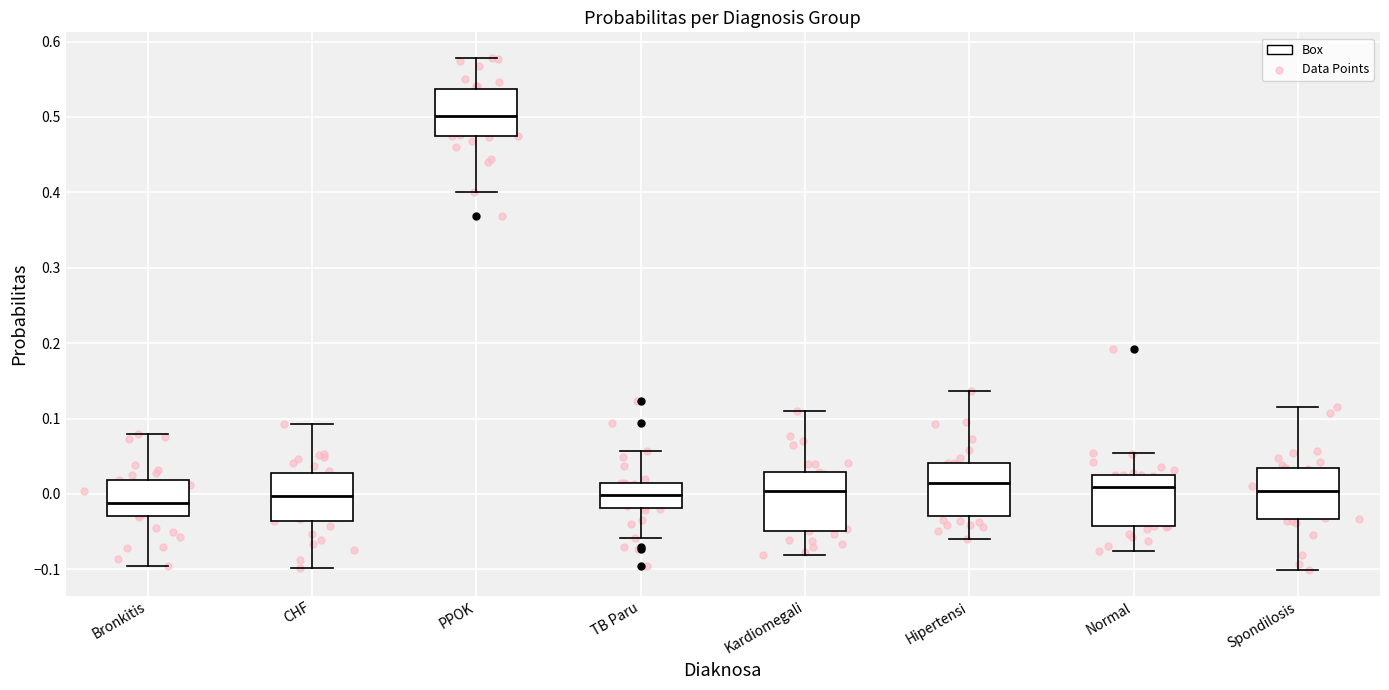

Where is the upper edge of the box for Normal on the y-axis? The values are not printed on the chart, so give them approximately, as read against the axis.

0.03